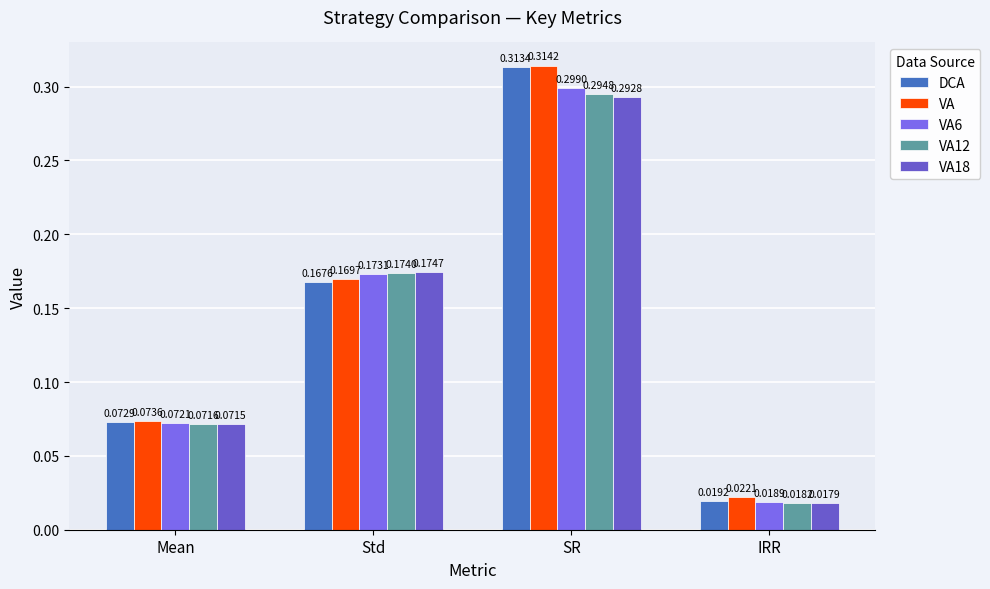

What is the greatest value displayed?

0.3